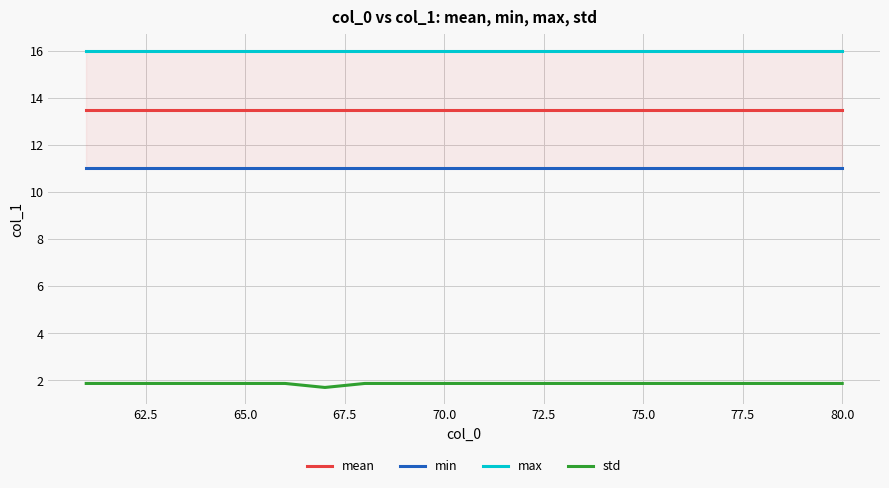

True or false: mean has a value of 8.7 at 65.0.

False